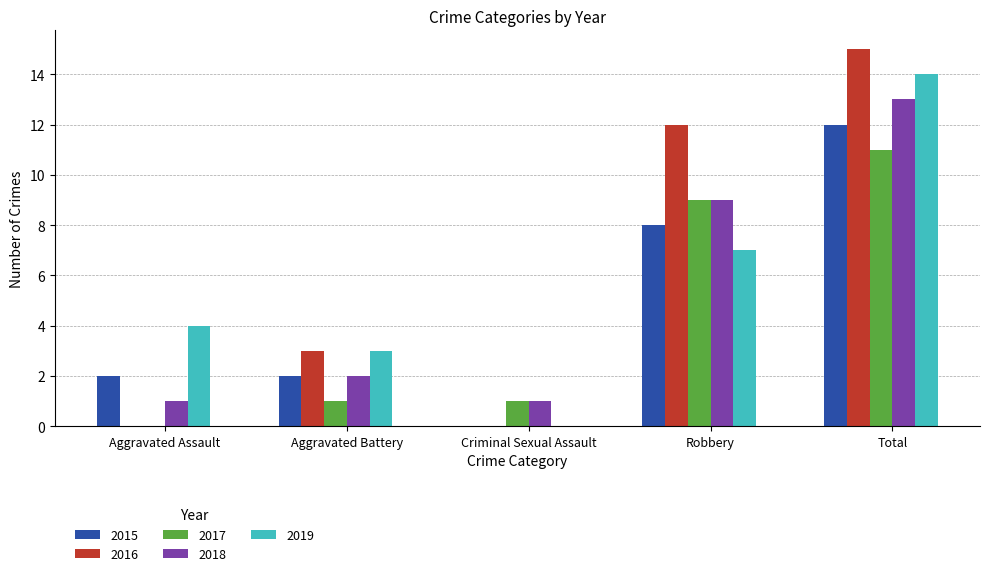

Which category has the highest value across all series?

Total